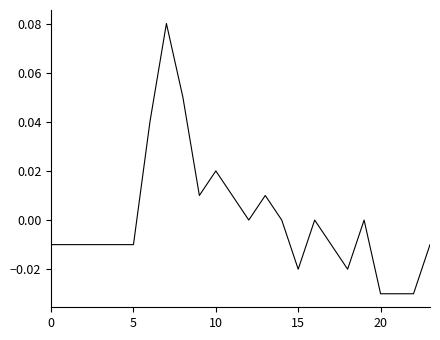

Is this an area chart (filled region under the line)?

No